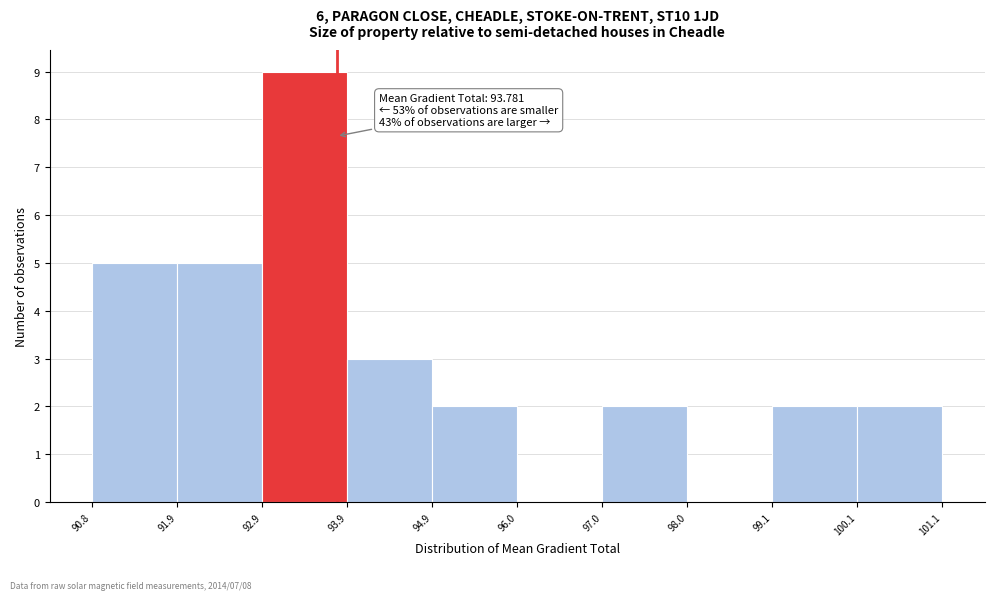

Which range on the x-axis has the tallest bar?

92.9 to 93.9